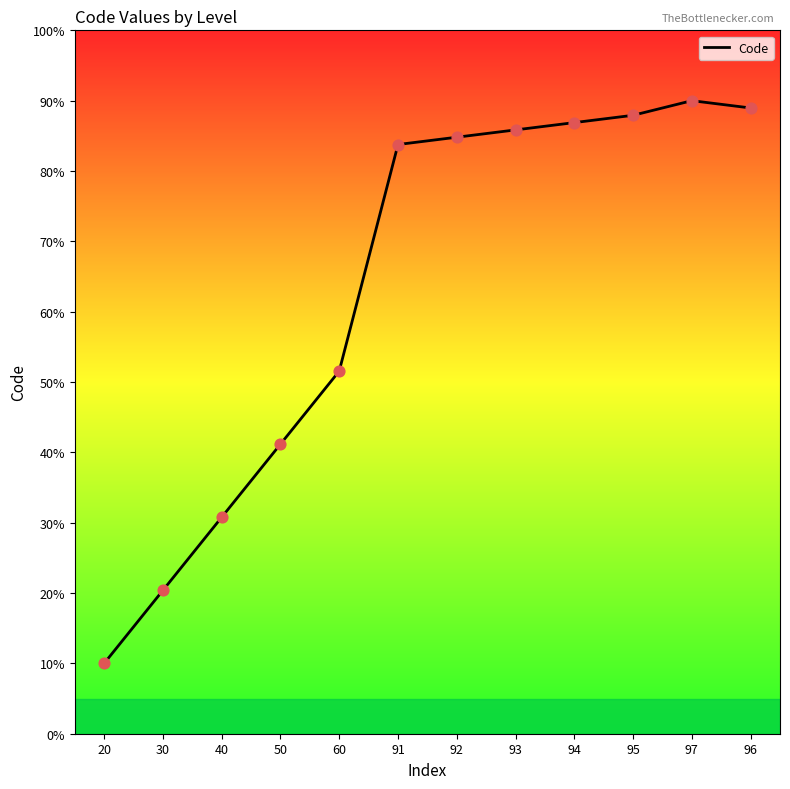

Approximately how many times larger is the value at 30 compared to 96?

0.2